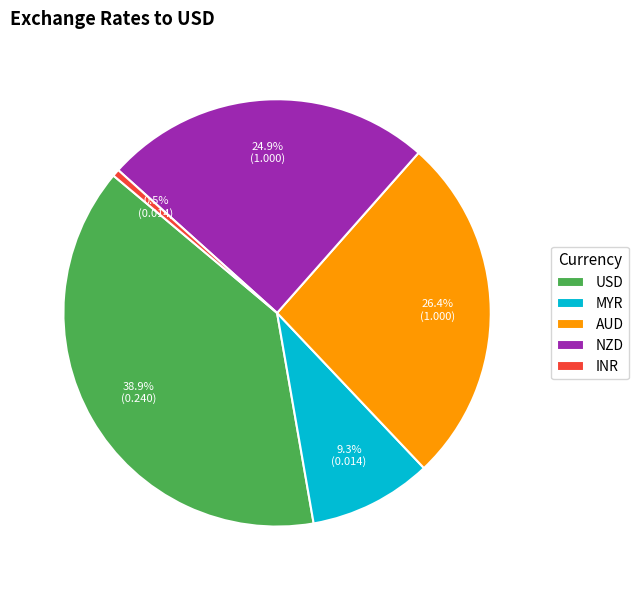

Rank the categories by value from lowest to highest.

INR, MYR, NZD, AUD, USD